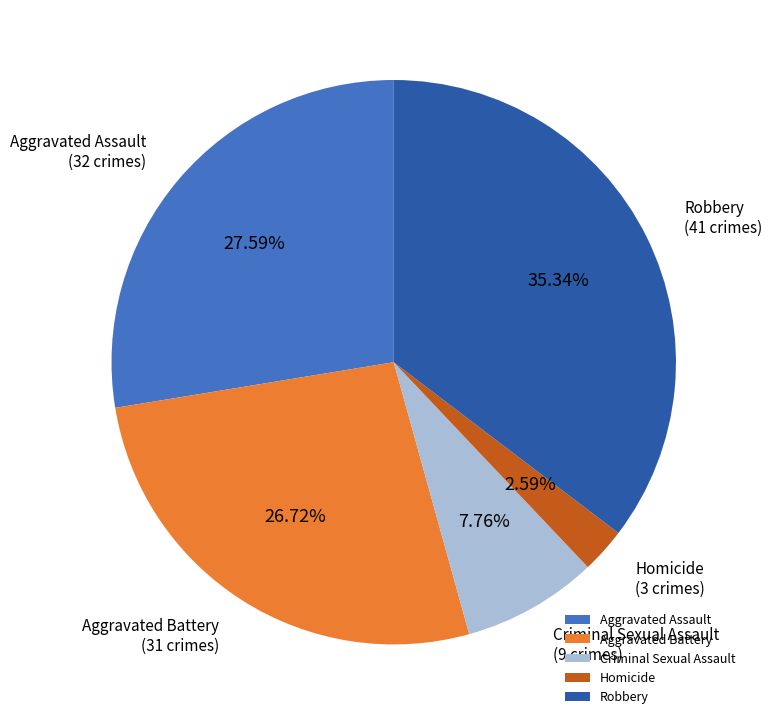

Does any single category account for the majority?

No